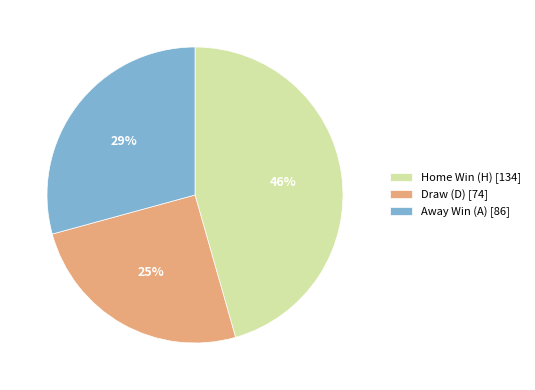

Is the sum of Draw (D) [74] and Home Win (H) [134] greater than half?

Yes